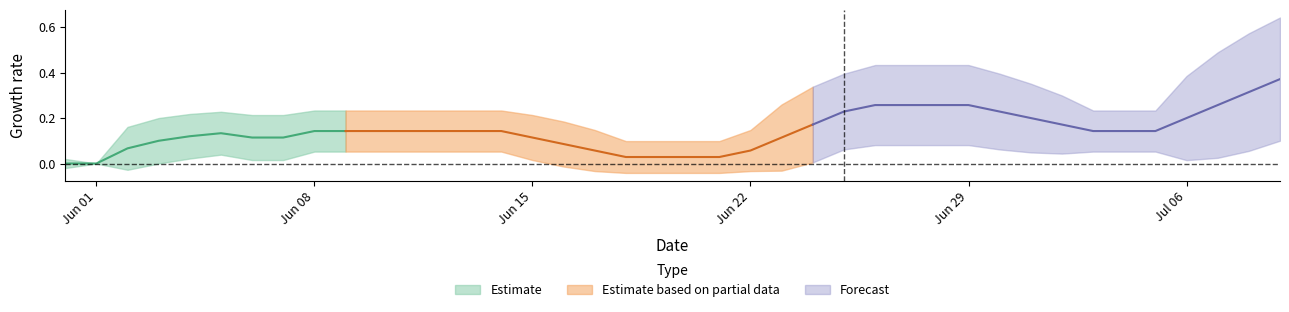

Which label corresponds to the smallest value in the chart?

2020-06-01